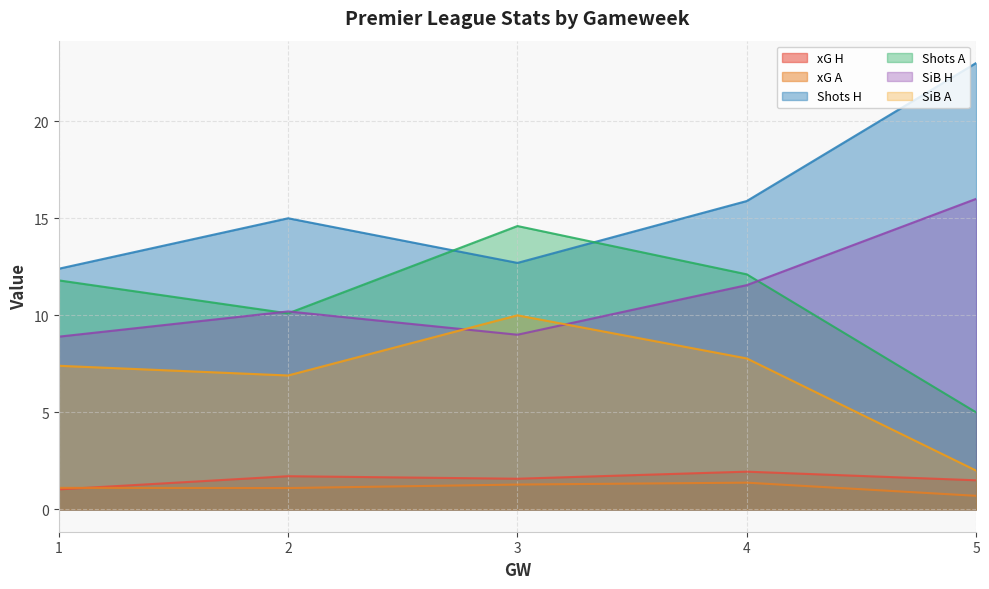

What is the difference between the SiB H values at 4 and 3?

2.6